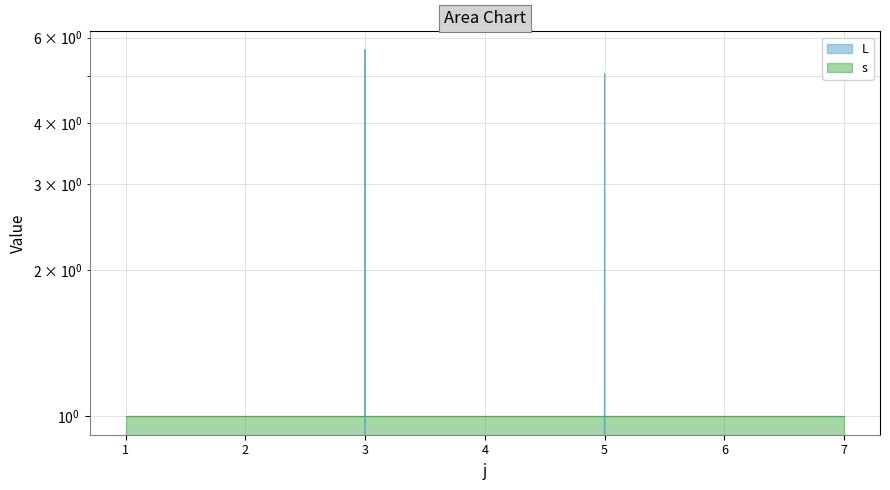

Which series has the largest range (max minus min)?

L_line